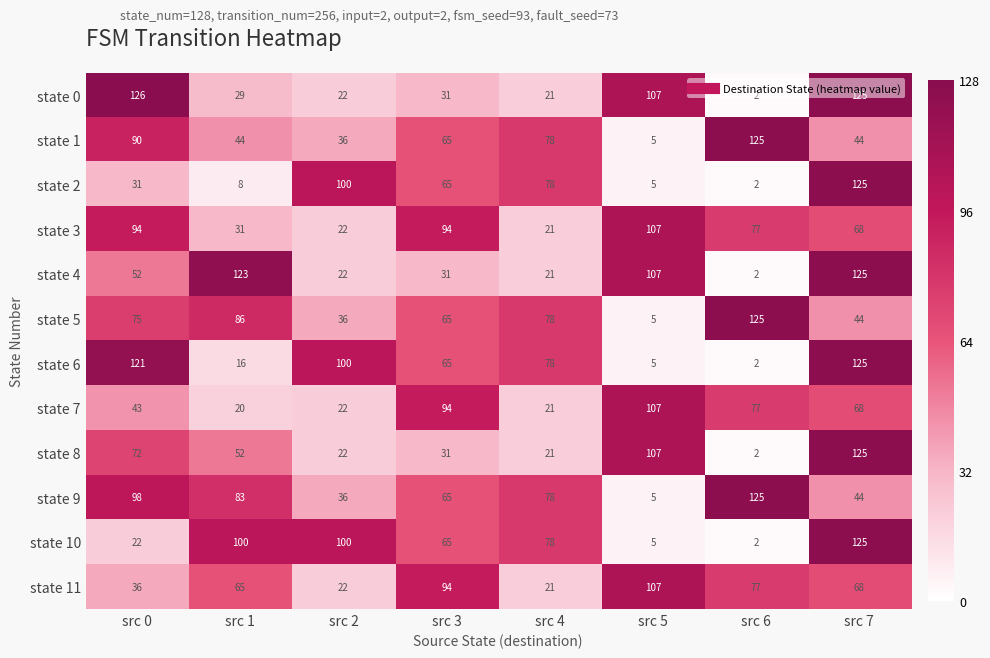

Where is state 7 nearest to the value 63?

src 7